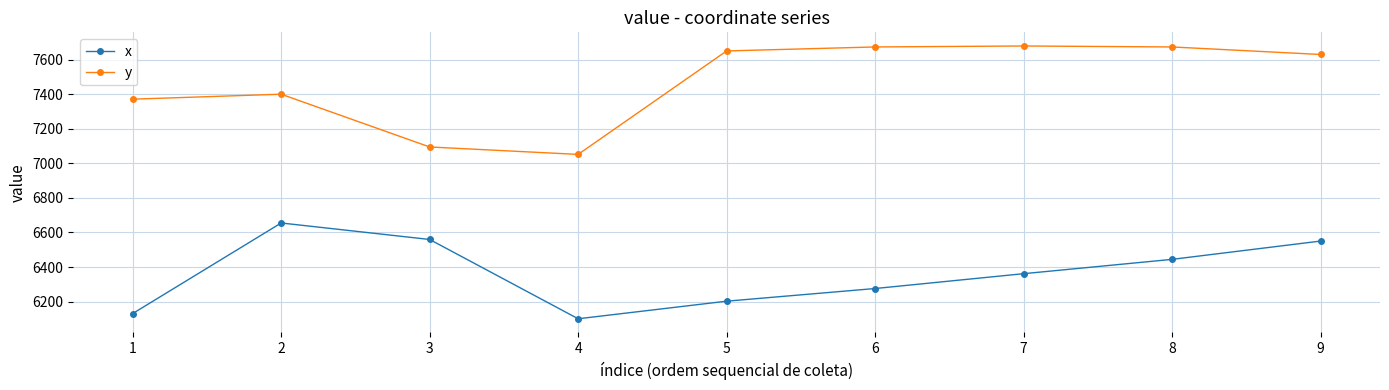

What is the value of the x point at the 4th from the left?

6100.0